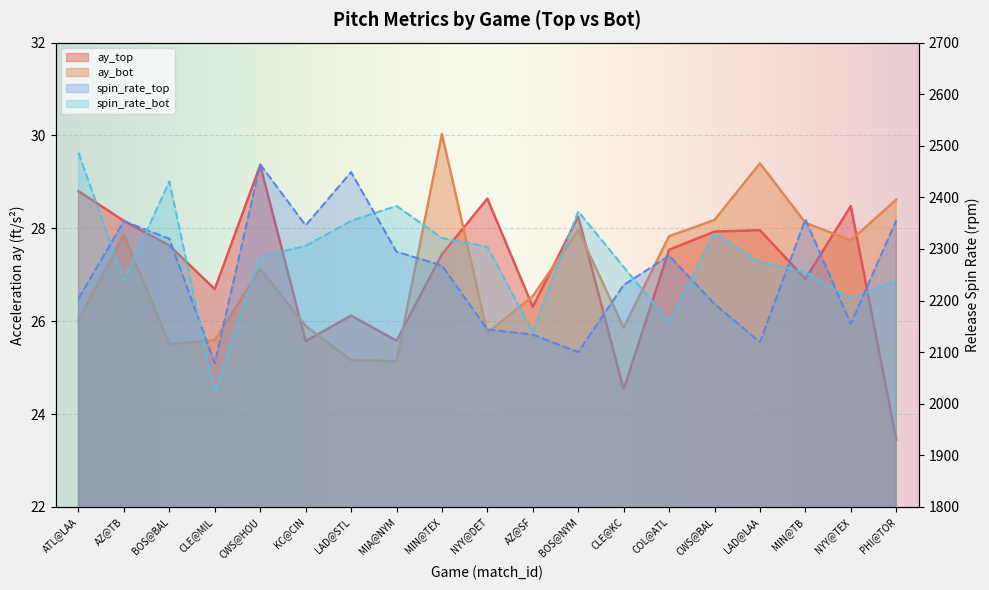

List the series in order of their peak value, lowest first.

ay_top, ay_bot, release_spin_rate_top, release_spin_rate_bot